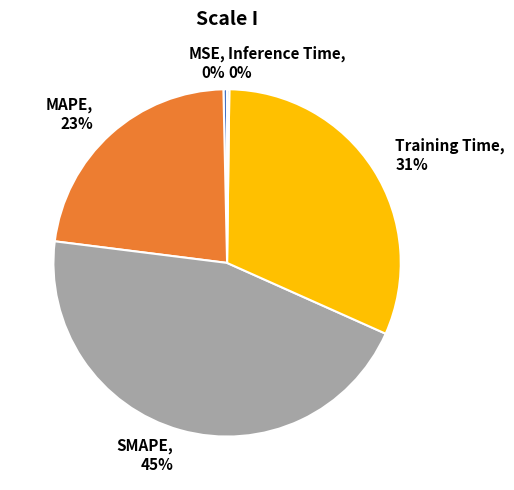

Is the sum of Training Time and MSE greater than half?

No